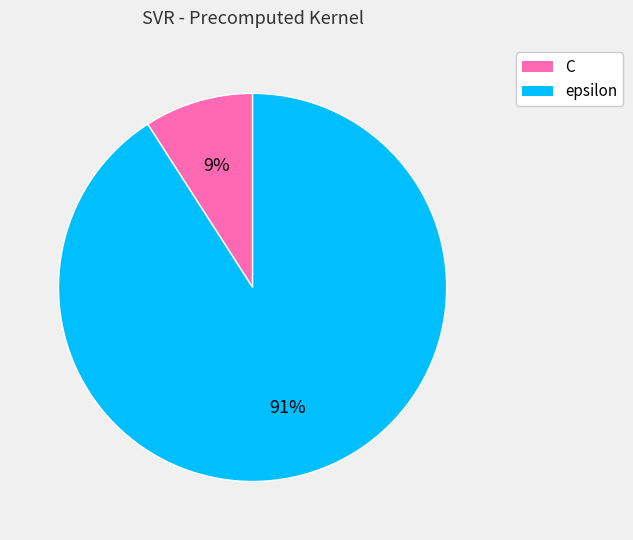

Which has a higher value, C or epsilon?

epsilon